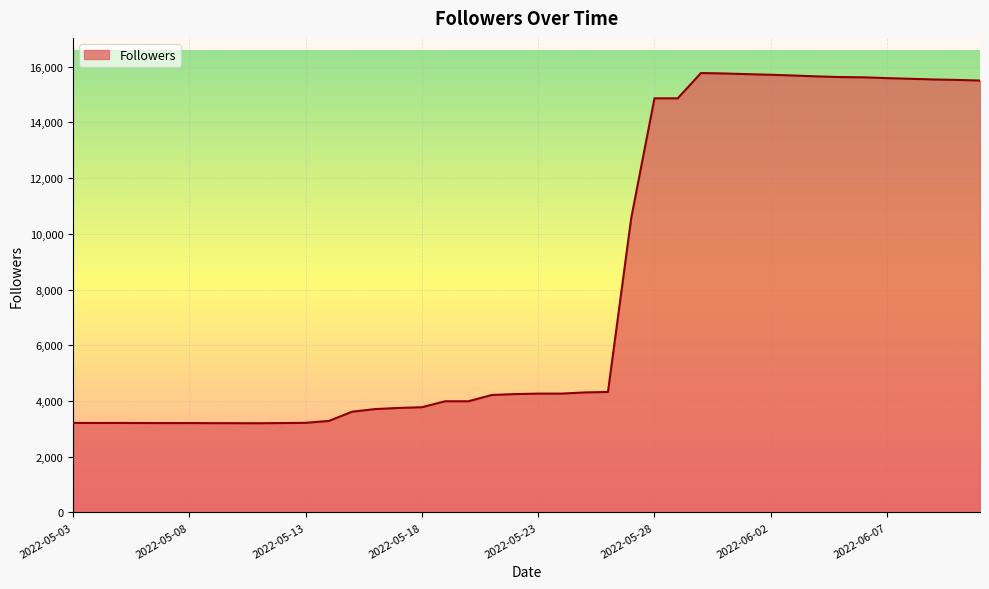

What is the minimum value shown in the chart?

3200